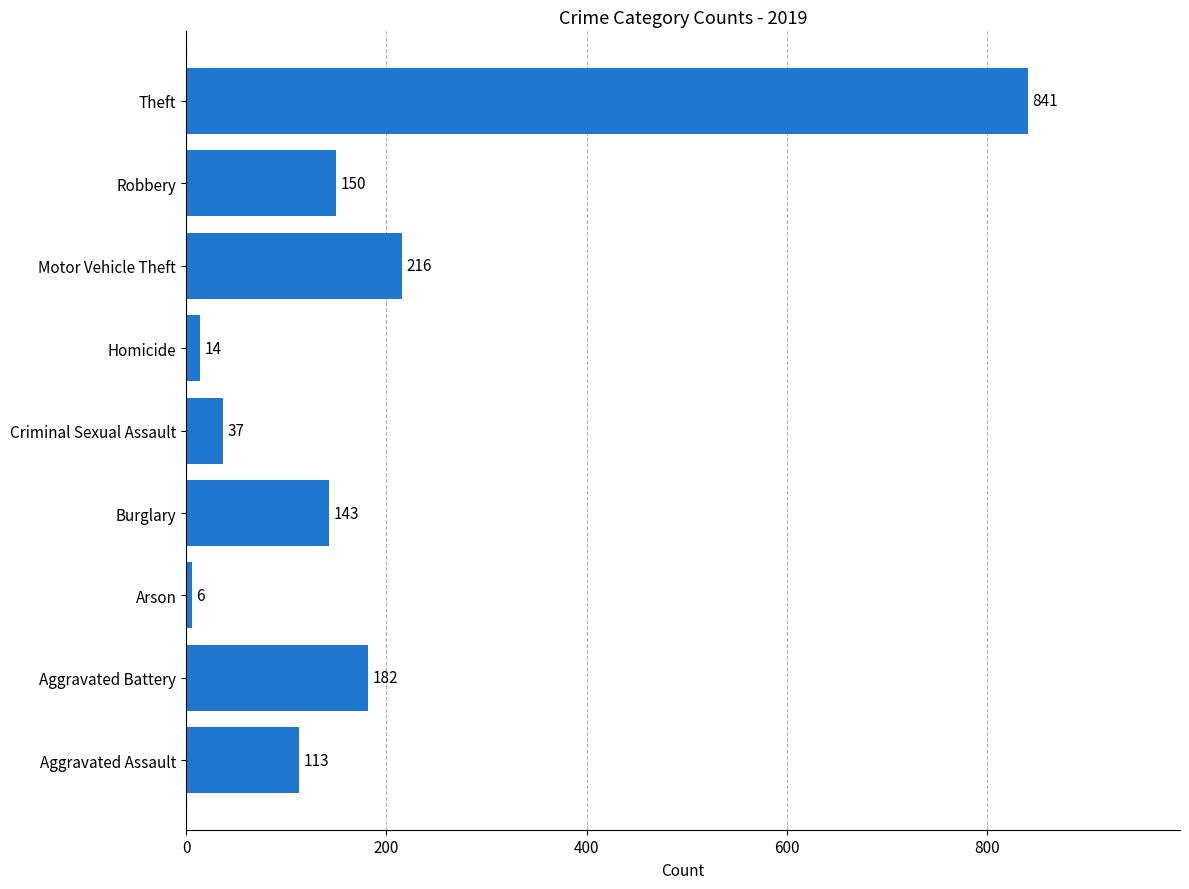

Count the number of categories in the chart.

9